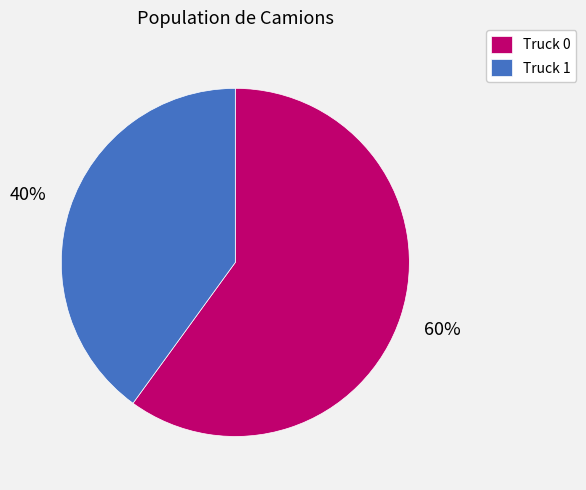

Rank the categories by value from lowest to highest.

Truck 1, Truck 0